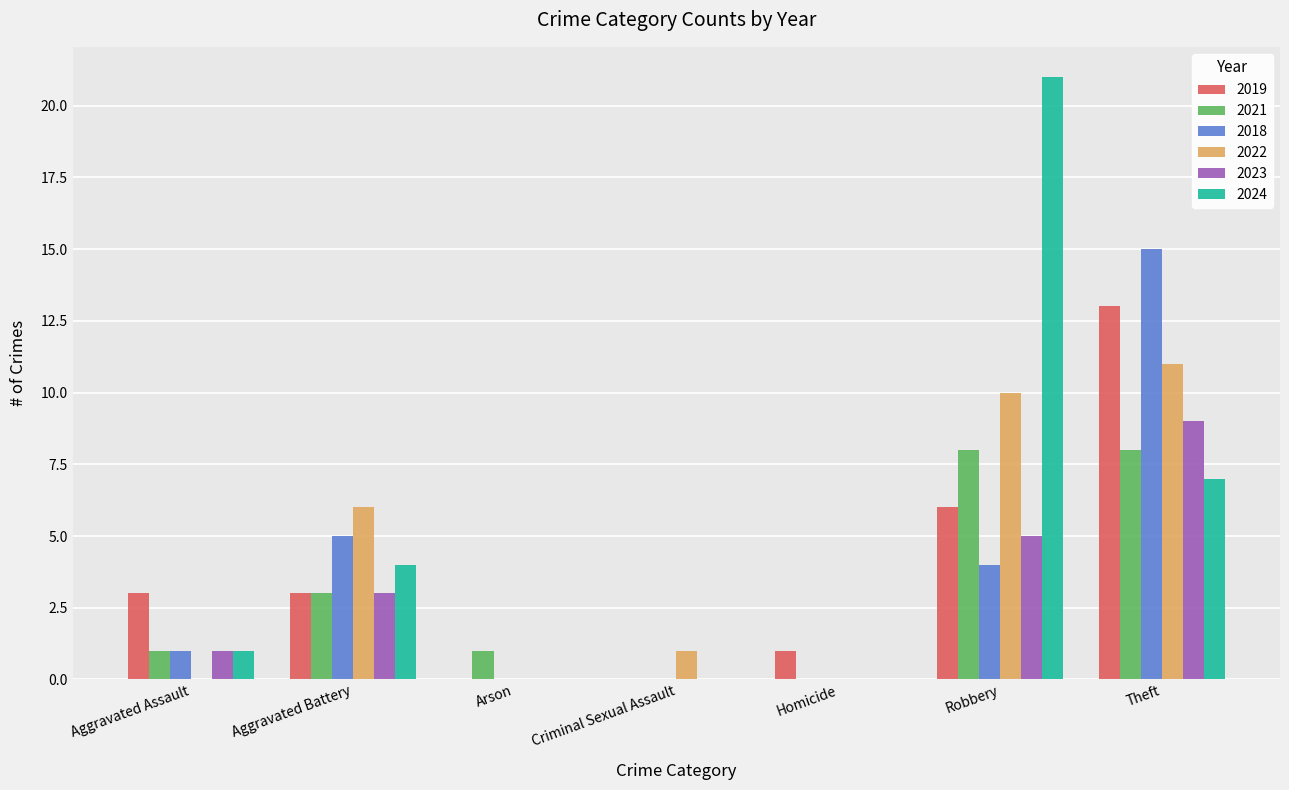

At which category is the sum across all series the highest?

Theft